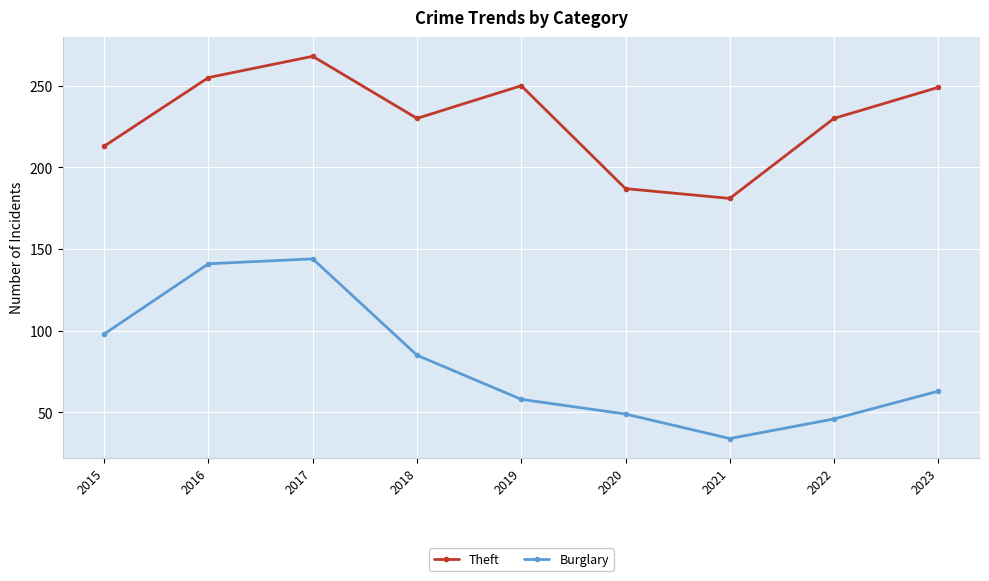

The Burglary series shows 141 at 2016. True or false?

True